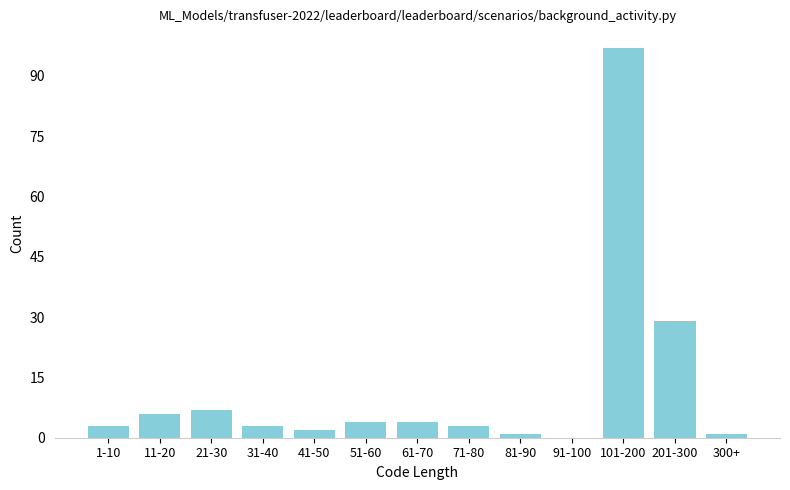

Reading left to right, what are all the values shown in this chart?

1-10=3	11-20=6	21-30=7	31-40=3	41-50=2	51-60=4	61-70=4	71-80=3	81-90=1	91-100=0	101-200=97	201-300=29	300+=1